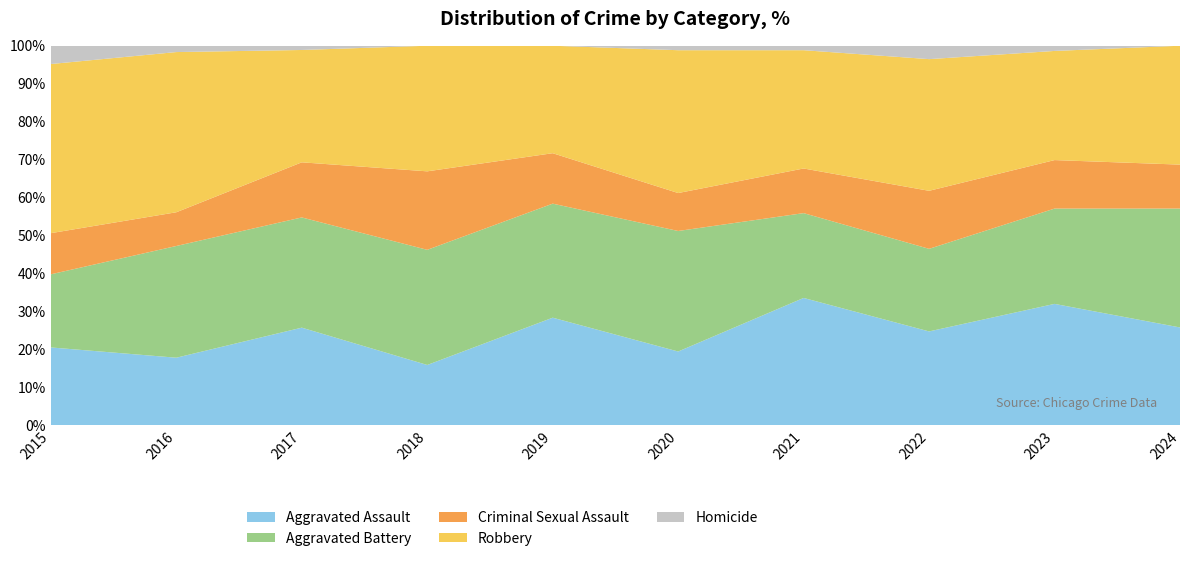

What is the highest value of the Aggravated Assault series?

33.5